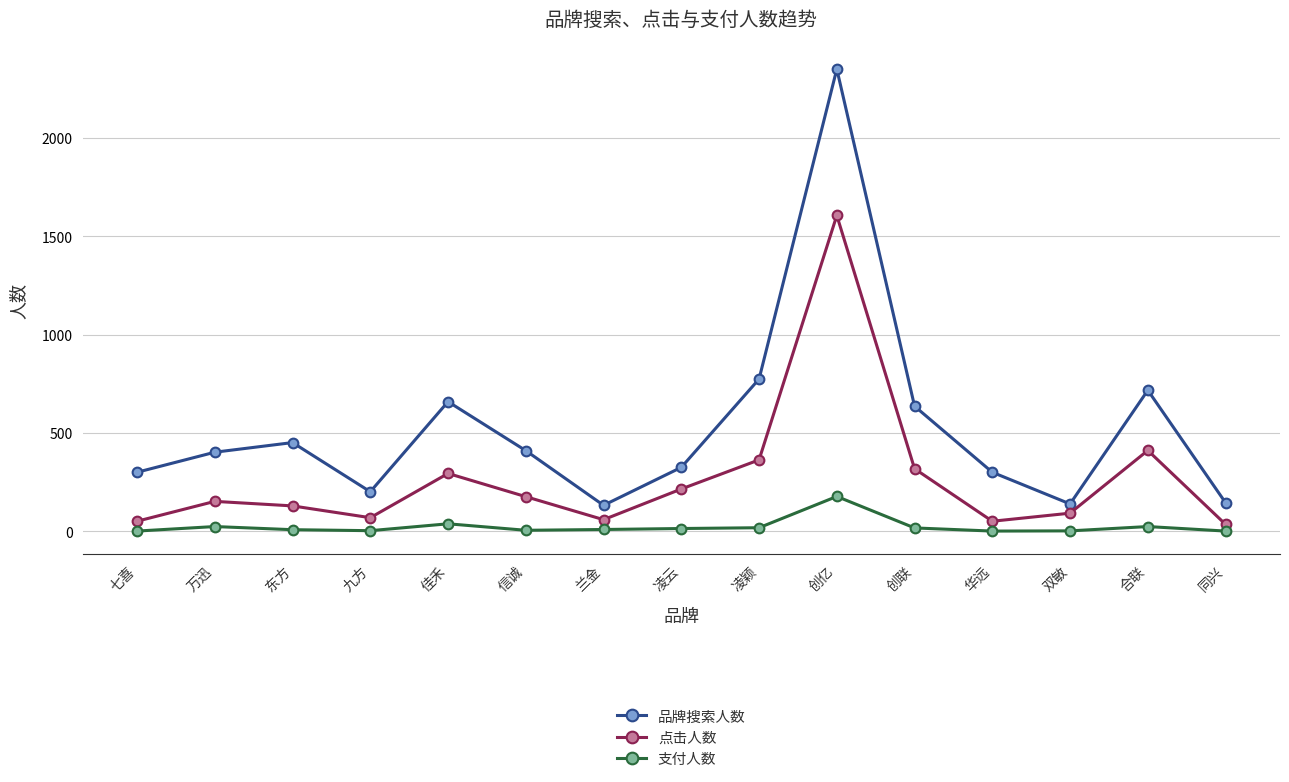

Does the chart have visible grid lines?

Yes